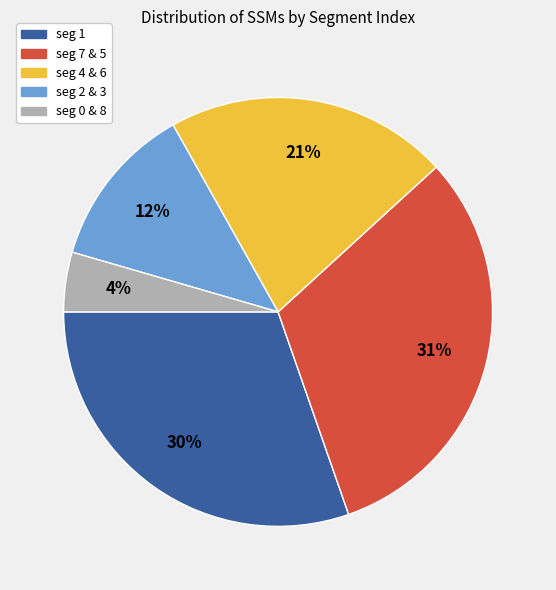

Does any single category account for the majority?

No